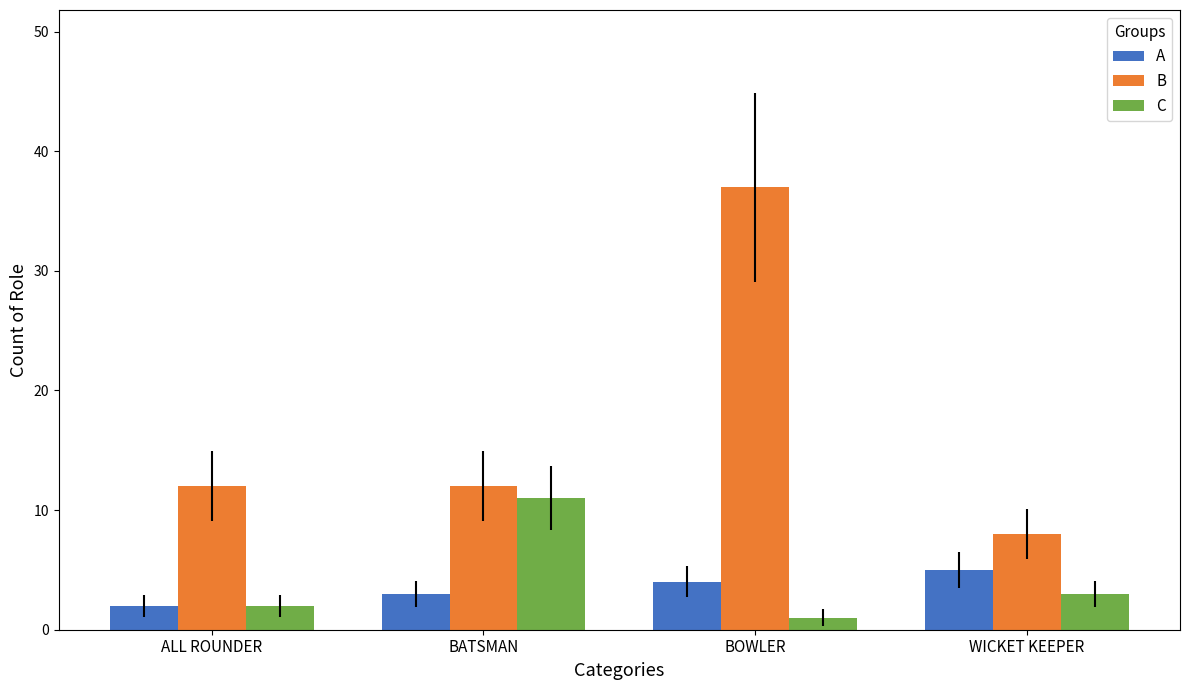

How many groups of bars are there?

4